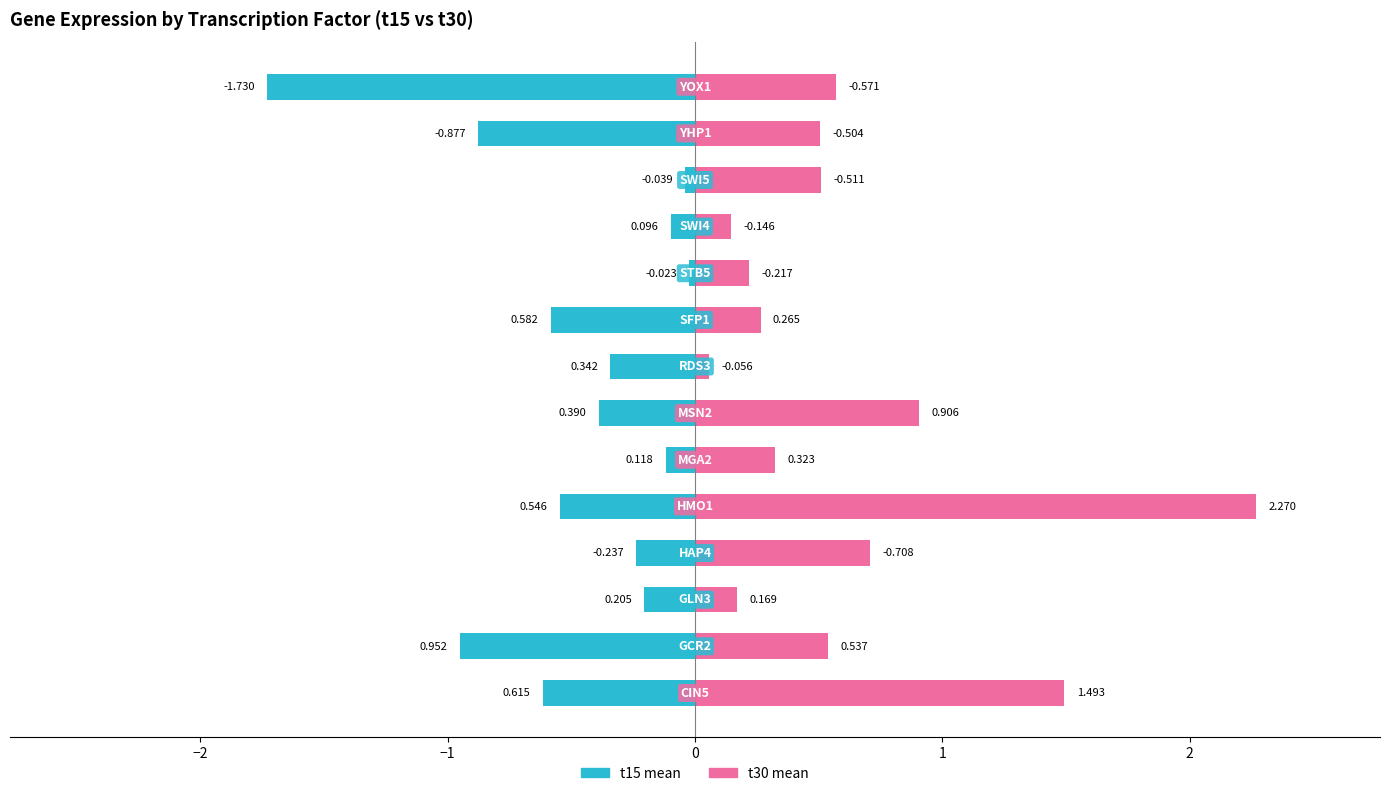

Between 2 and 0, which is larger?

2